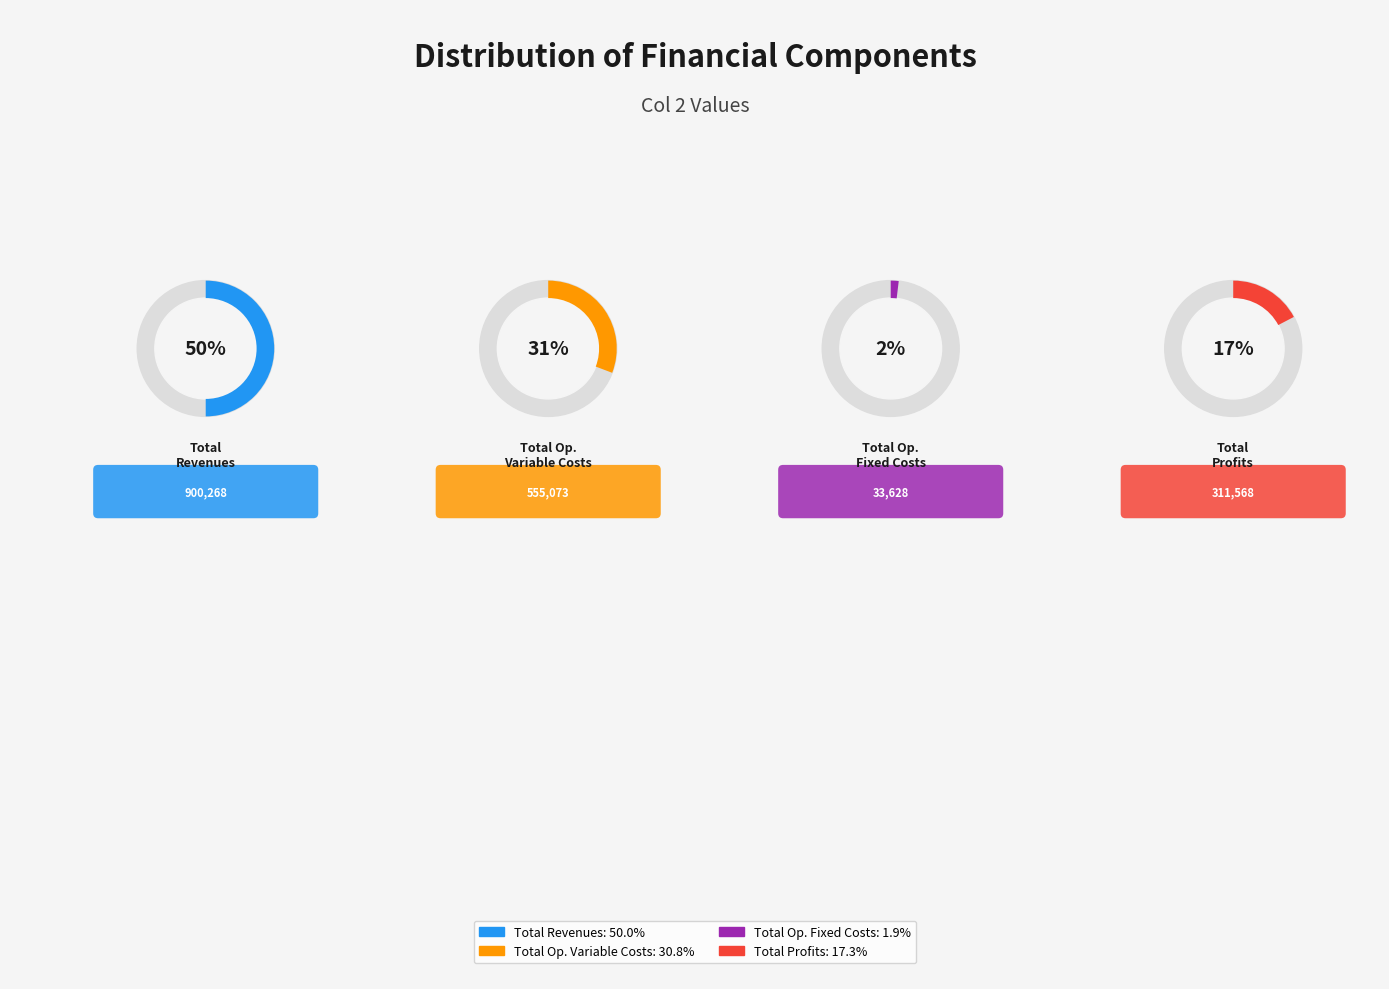

Does any single category account for the majority?

No